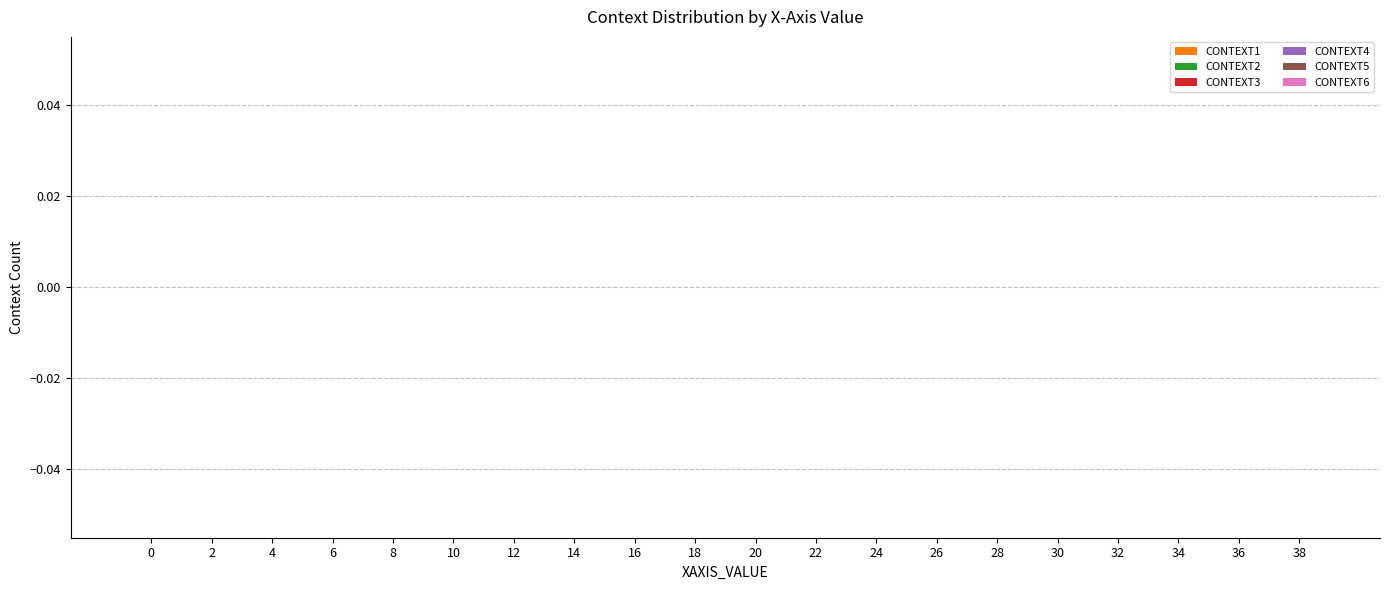

How many groups of bars are there?

20